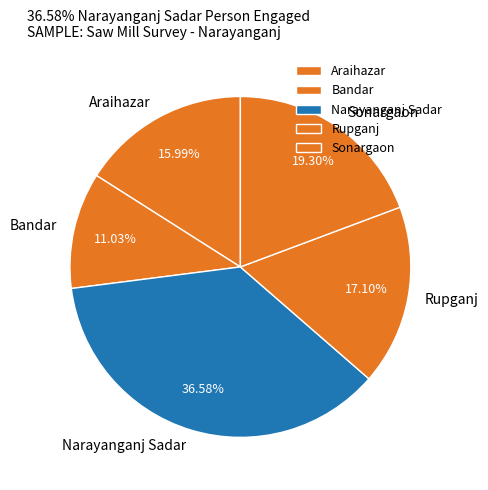

Rank the categories by value from lowest to highest.

Bandar, Araihazar, Rupganj, Sonargaon, Narayanganj Sadar